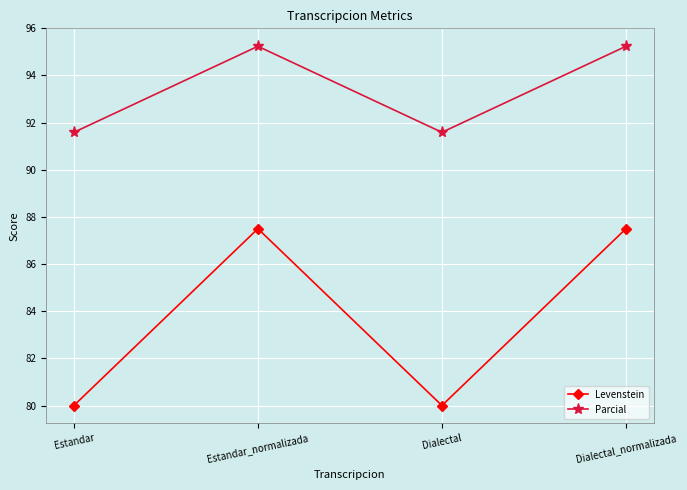

Which series has the largest range (max minus min)?

Levenstein